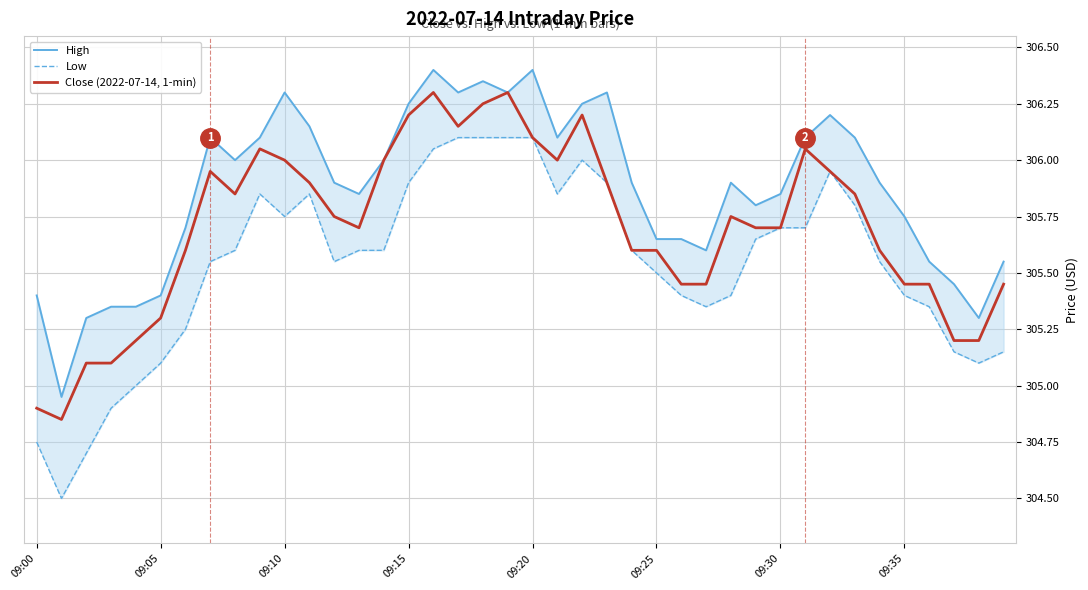

True or false: Low and Close (2022-07-14, 1-min) intersect in this chart.

False